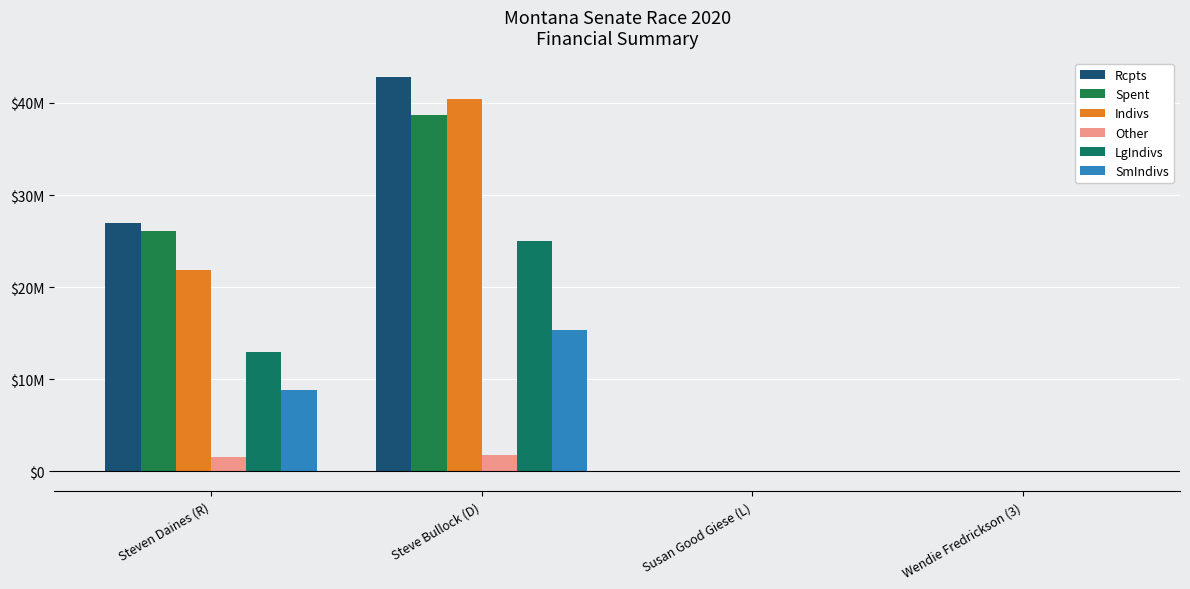

Which series has the largest range (max minus min)?

Rcpts